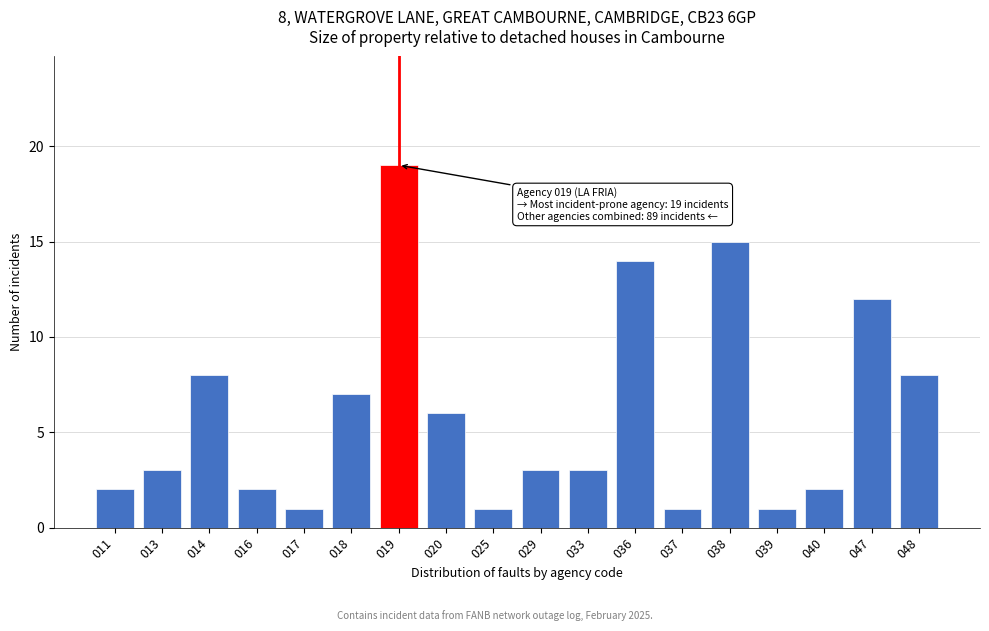

Reading left to right, transcribe all the data shown in this chart.

011=2	013=3	014=8	016=2	017=1	018=7	019=19	020=6	025=1	029=3	033=3	036=14	037=1	038=15	039=1	040=2	047=12	048=8